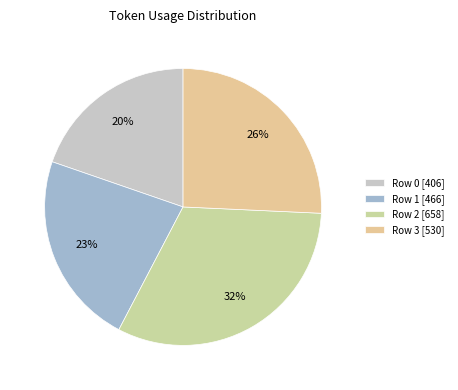

Is it true that Row 2 is 32% of the pie?

True